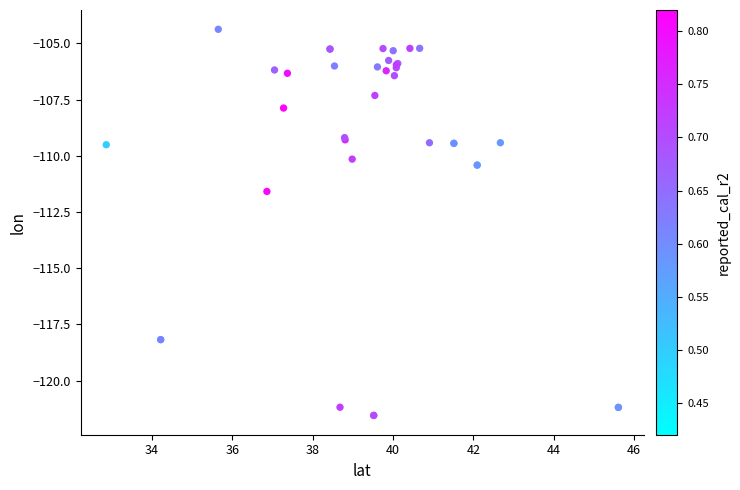

What Y value in the scatter plot is closest to -112?

-111.6